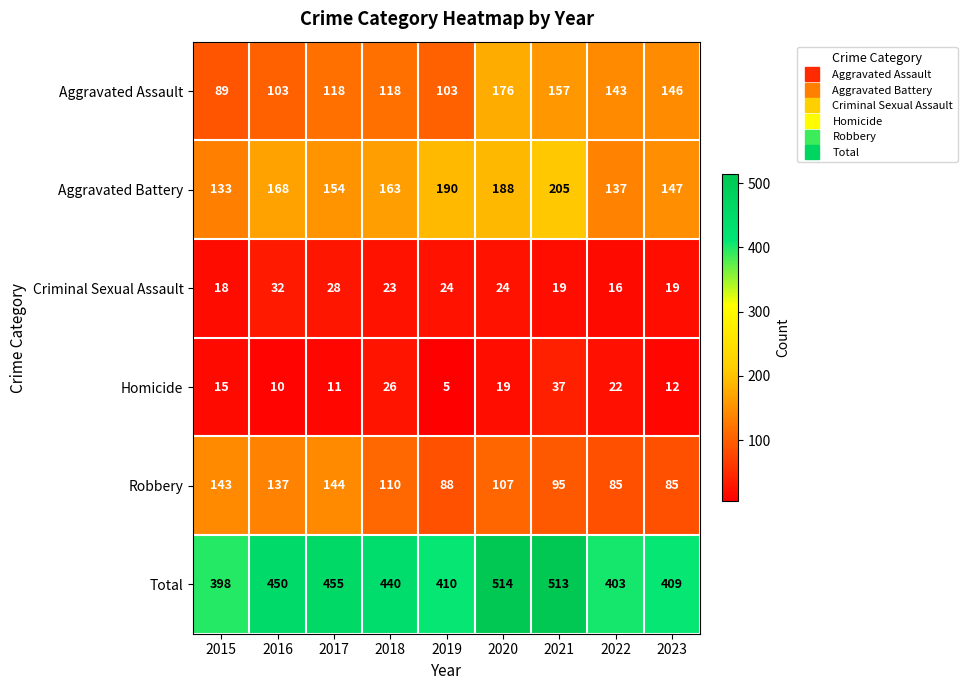

What is the sum of the Criminal Sexual Assault values at 2021 and 2023?

38